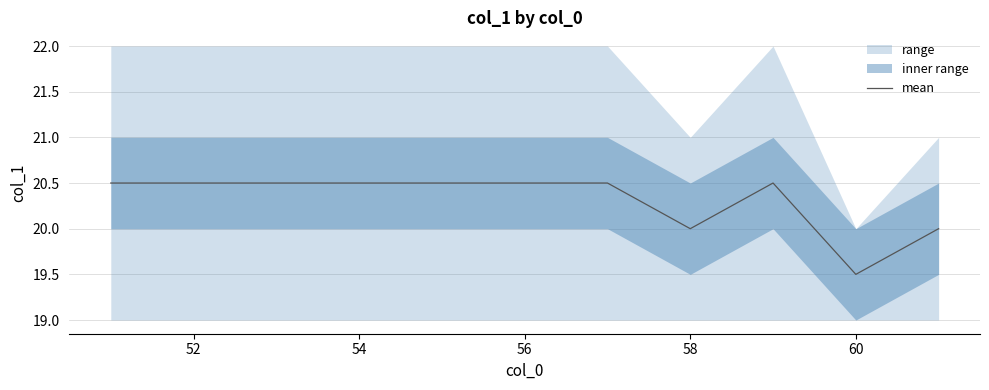

The value of mean at 58 is 20.0. True or false?

True